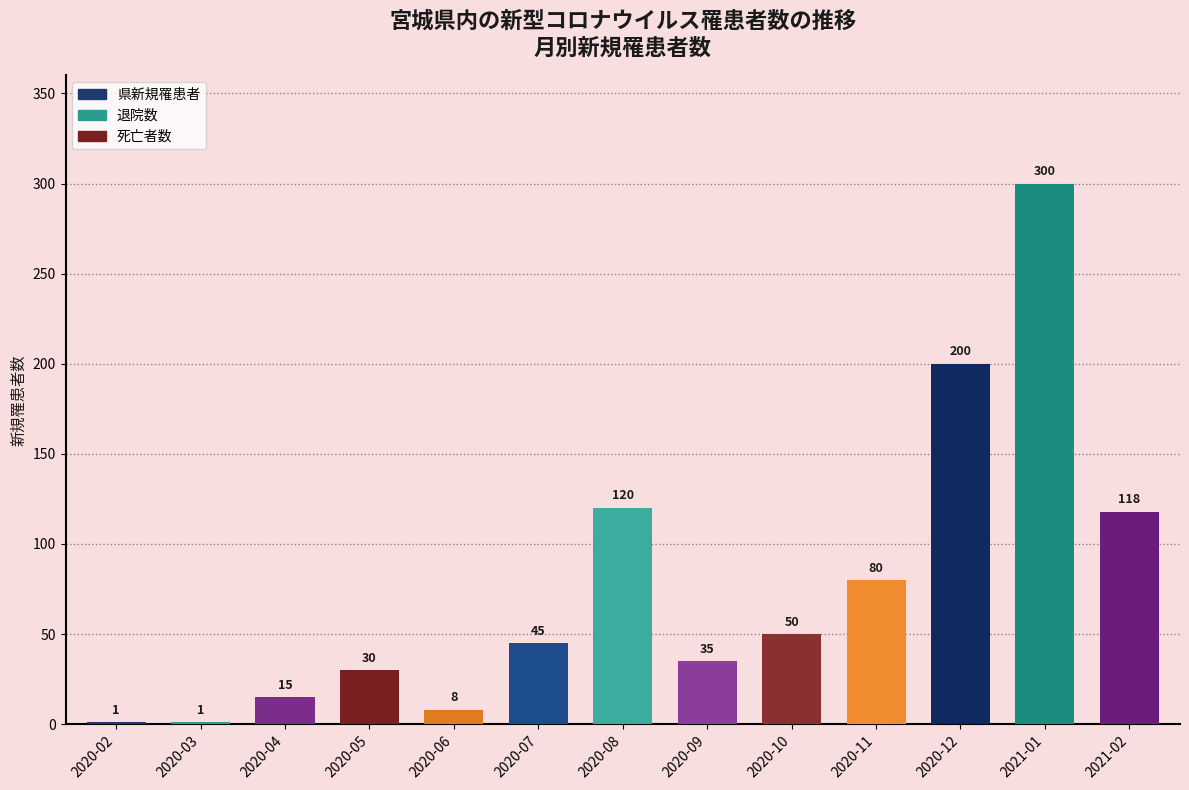

True or false: the data shows 1 at 2020-02.

True